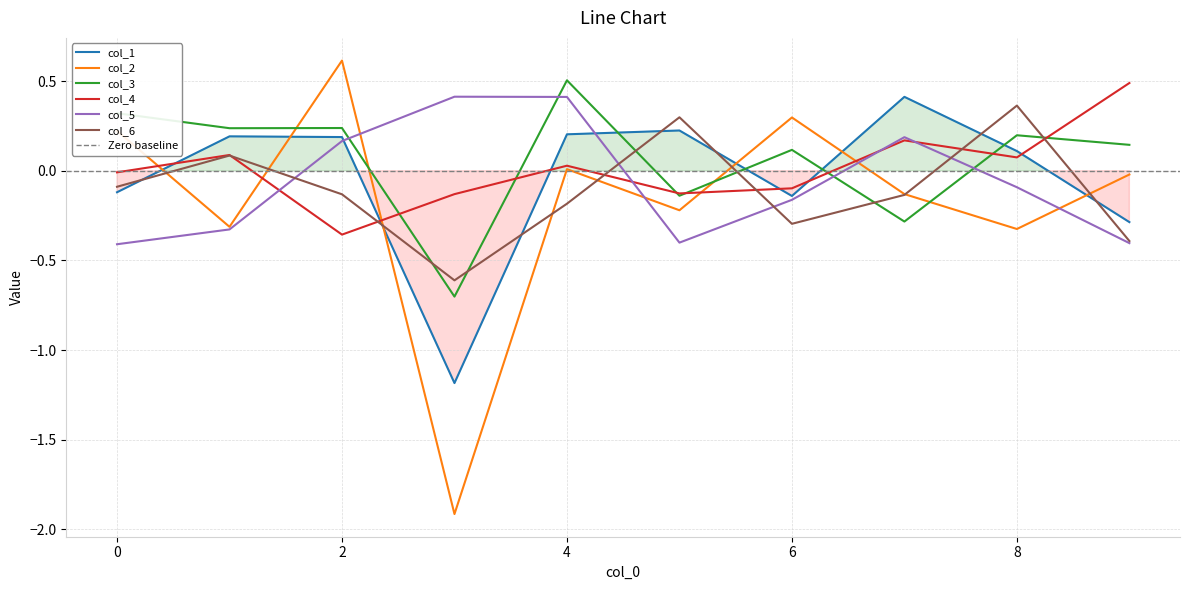

What is the spread (max minus min) of values at 3?

2.3